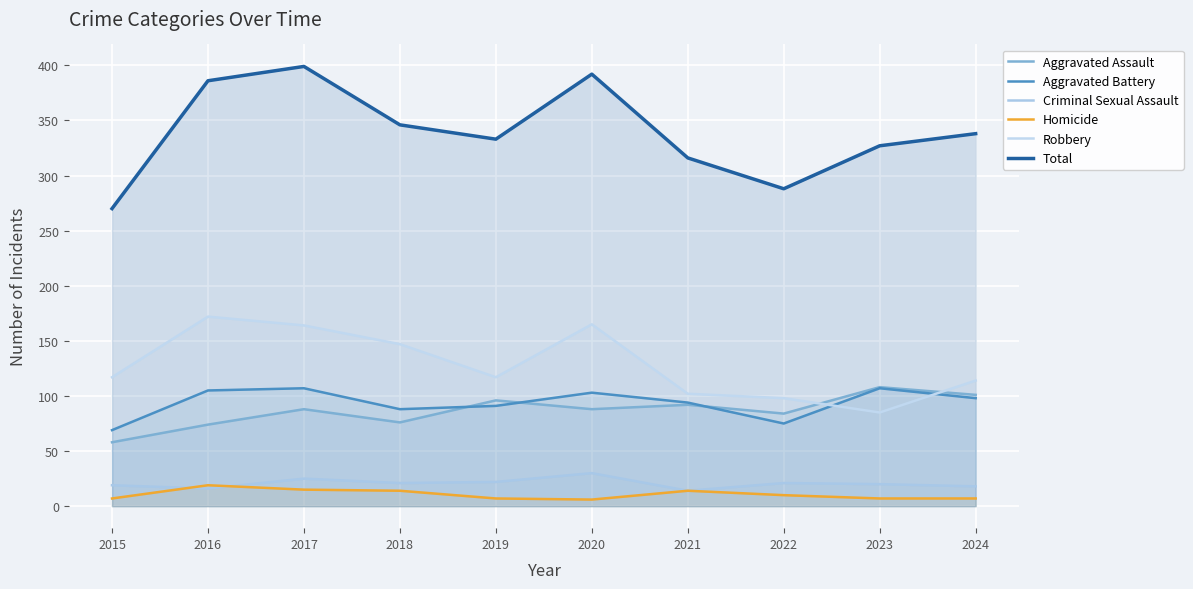

How many interior local valleys does the Robbery series have?

2